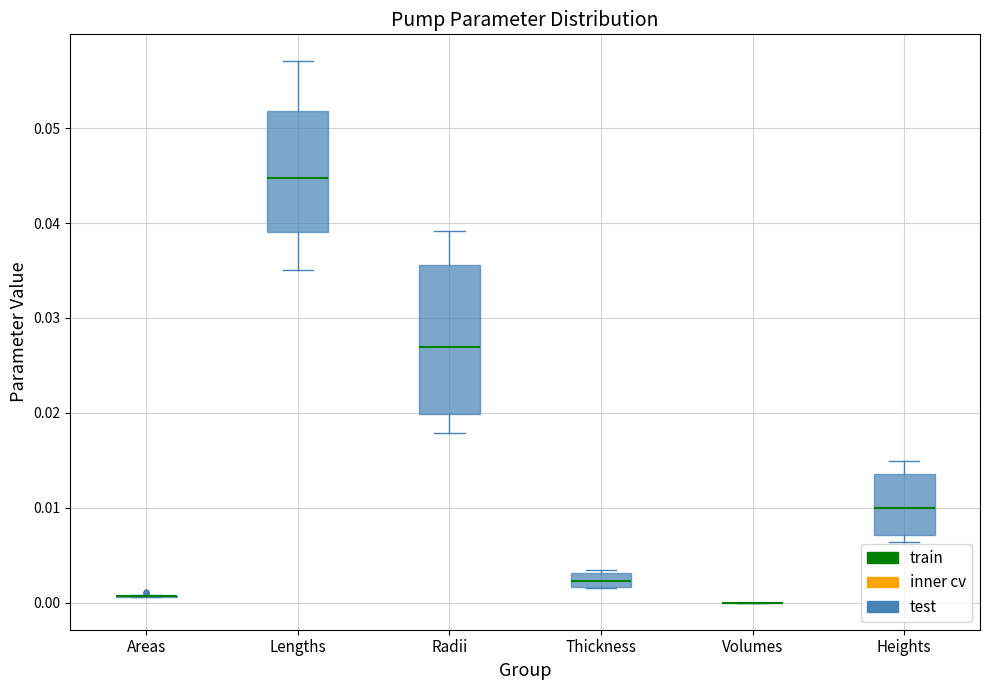

Comparing the boxes themselves (not the whiskers), which one is the tallest?

Radii